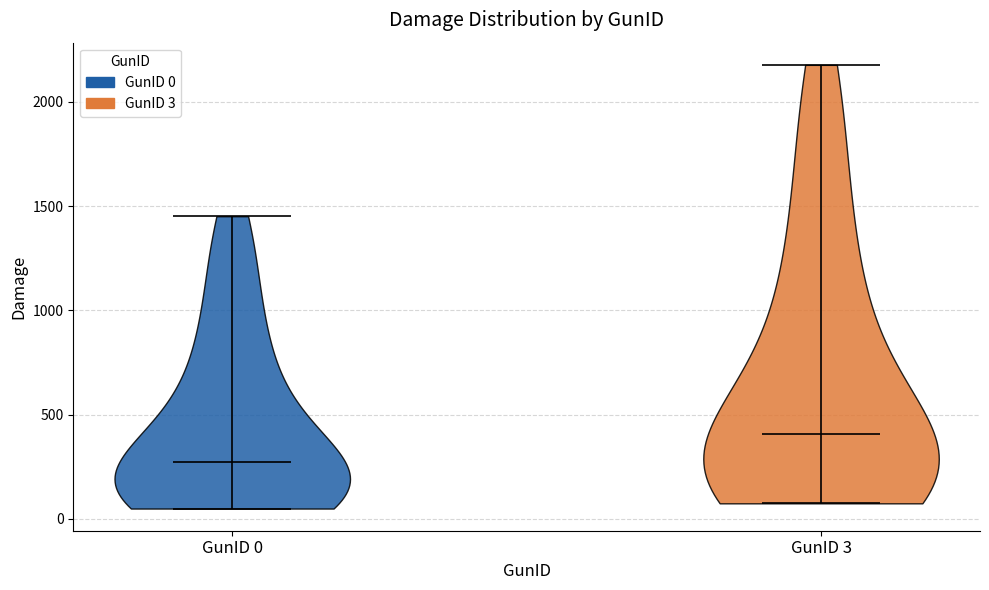

Reading left to right, read every violin against the y-axis: where its median line is, and the lowest and highest points it reaches. The values are not printed on the chart, so give them approximately, as read against the axis.

GunID 0: median line 250, lowest point 50, highest point 1450
GunID 3: median line 400, lowest point 100, highest point 2200